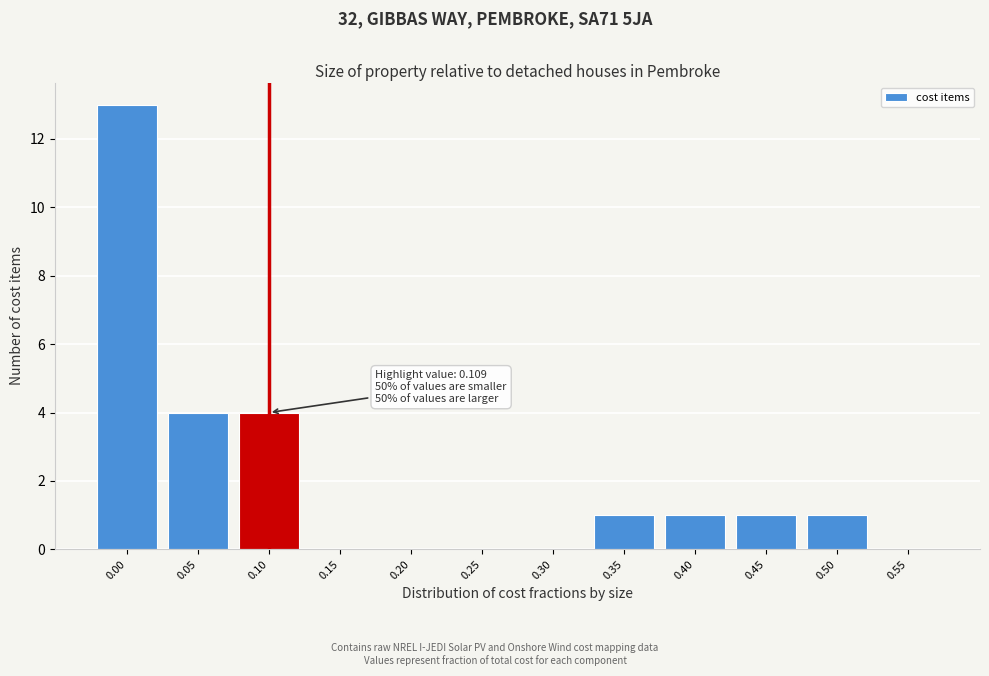

Reading left to right, extract all data points from this chart.

0.00=13	0.05=4	0.10=4	0.15=0	0.20=0	0.25=0	0.30=0	0.35=1	0.40=1	0.45=1	0.50=1	0.55=0